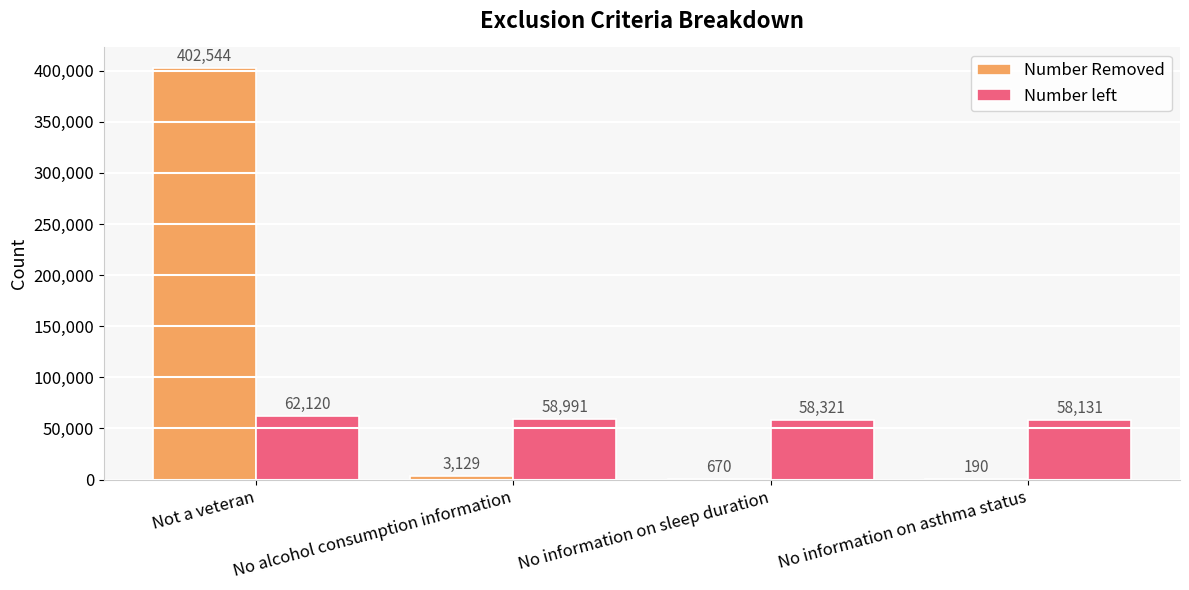

Count the number of categories in the chart.

4